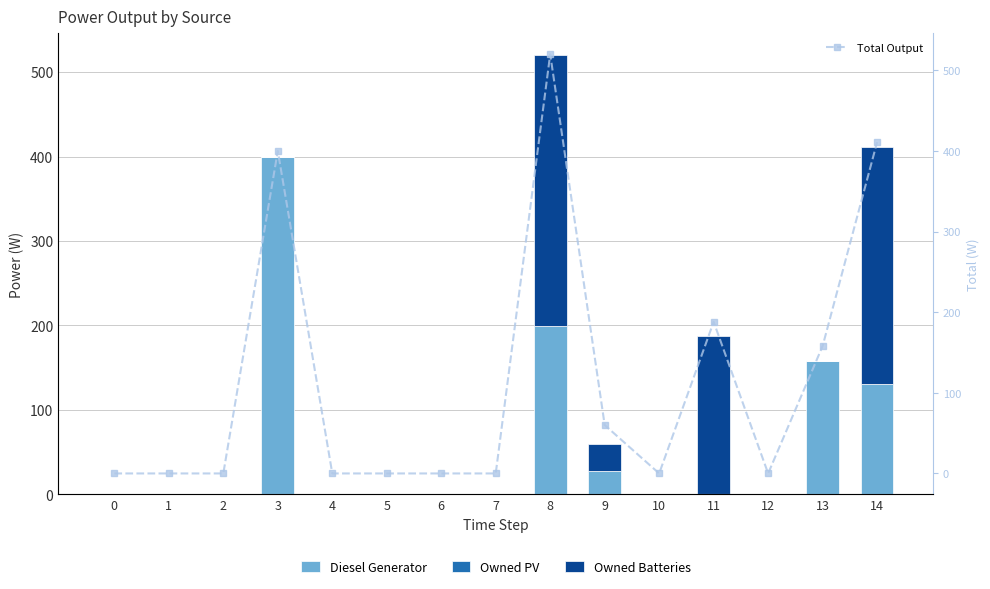

Which category has the highest value in the Owned Batteries series?

8